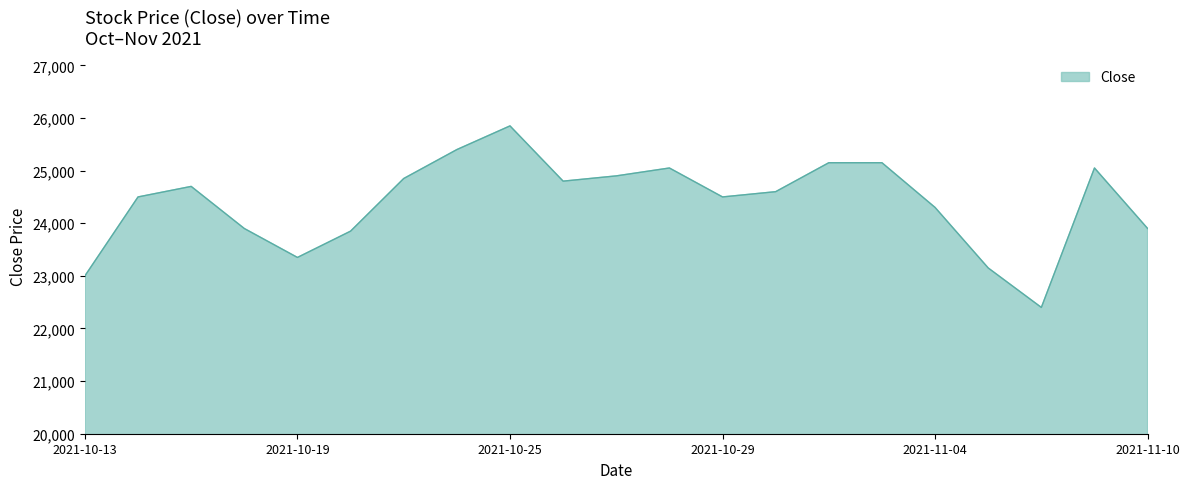

What is the difference between the maximum and minimum values?

3450